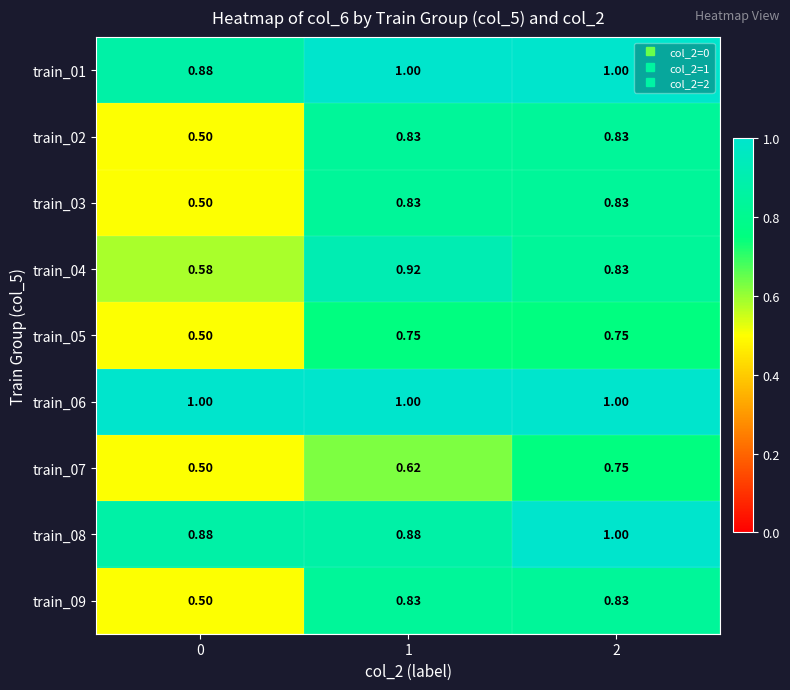

Is the value of train_07 at 2 greater than the value of train_08 at 1?

No